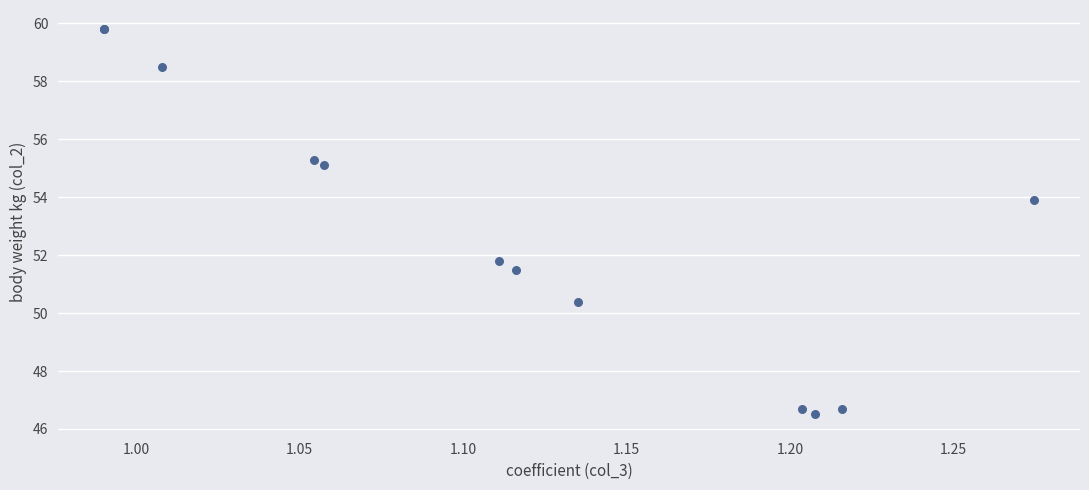

What Y value in the scatter plot is closest to 53?

53.9